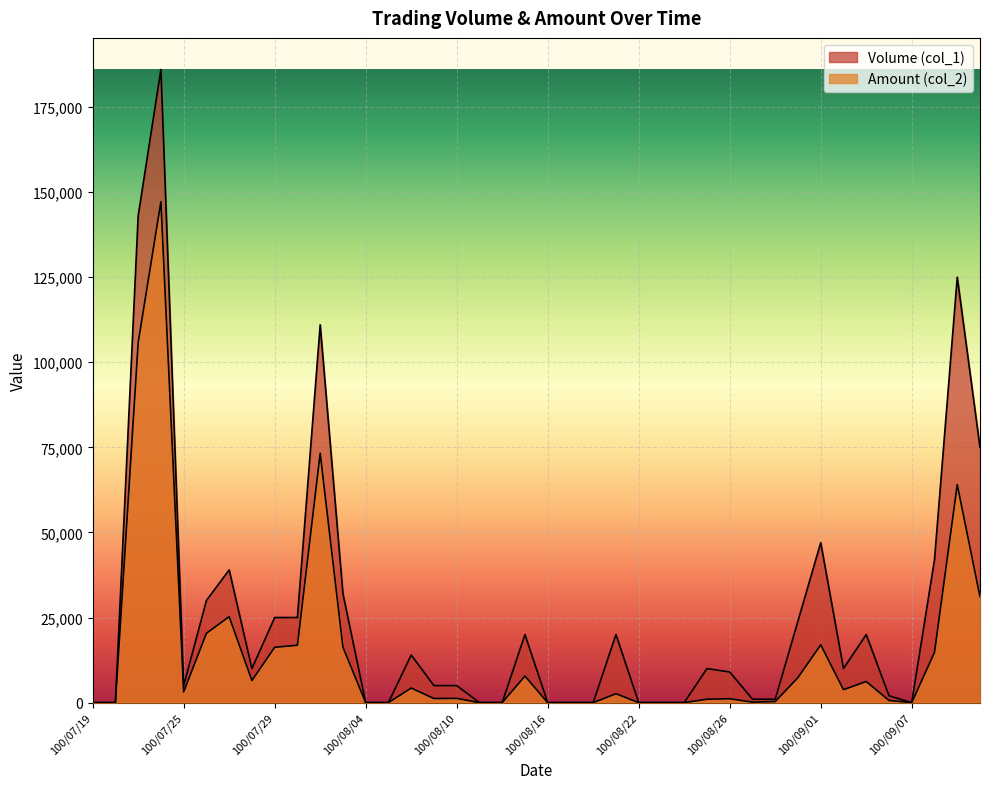

Where is the first local minimum for Amount (col_2)?

100/07/25